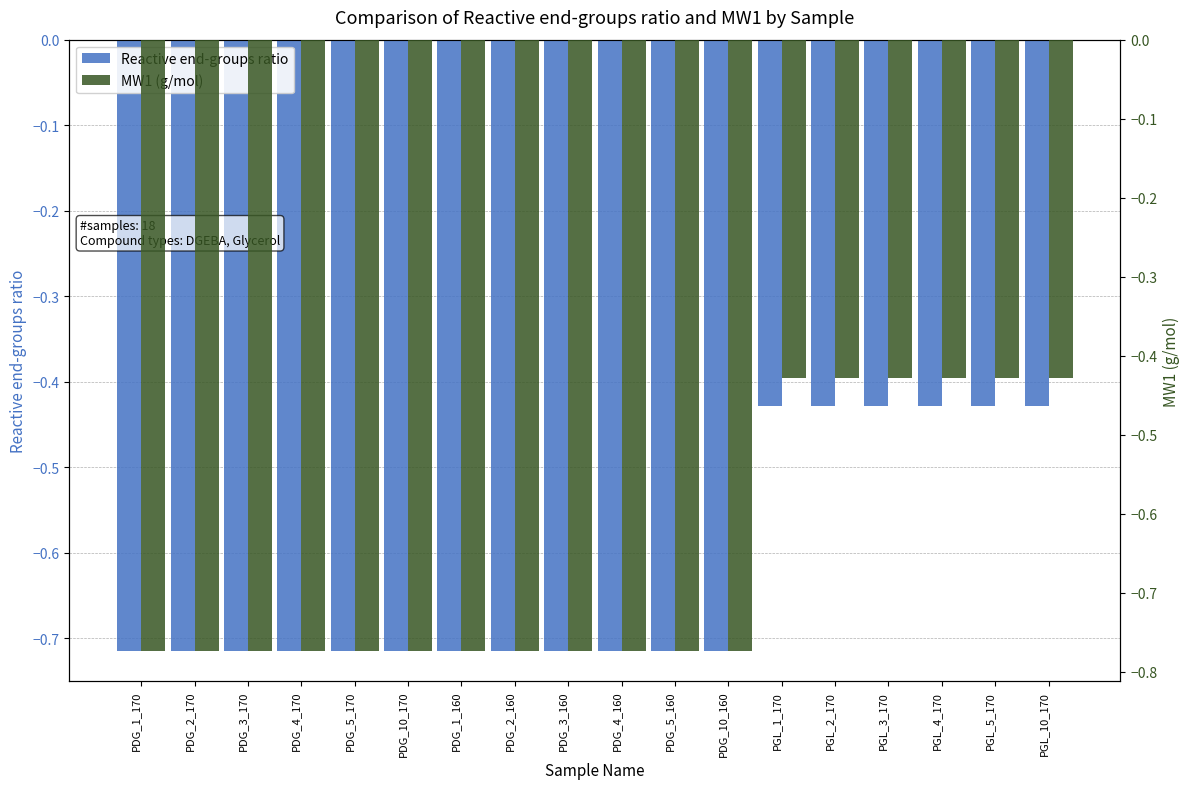

Is it true that Reactive end-groups ratio equals -0.4 at PDG_5_170?

False